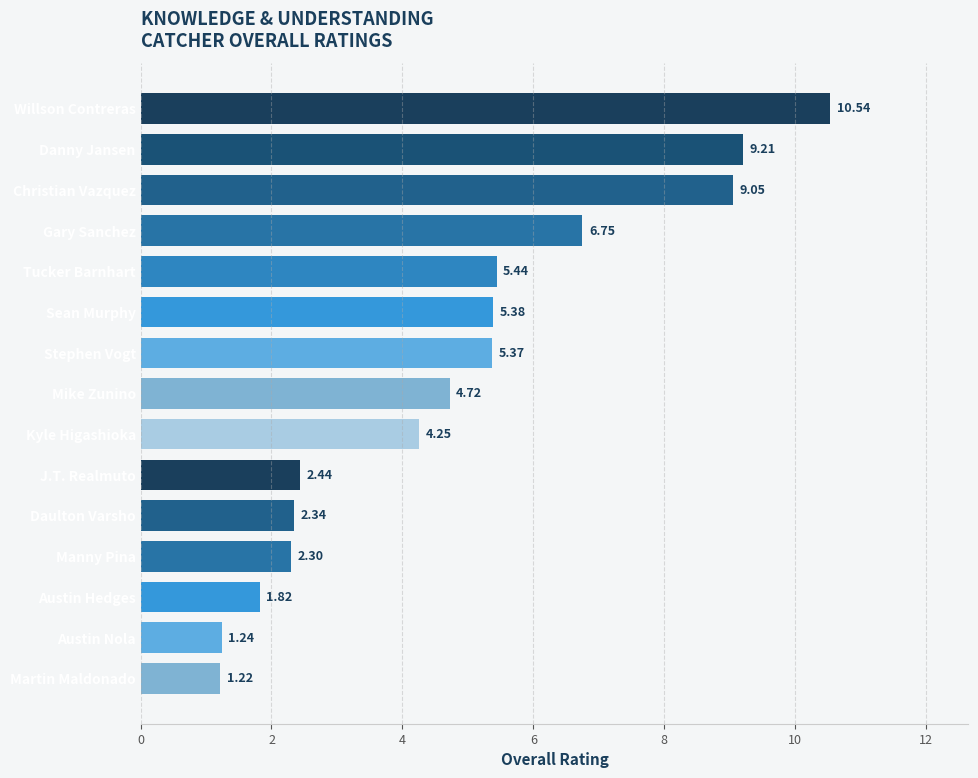

What is the difference between the maximum and minimum values?

9.3